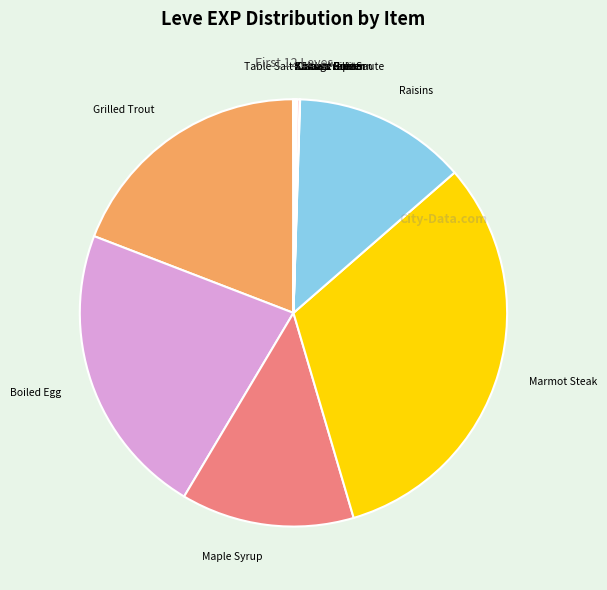

Which slice is the largest?

Marmot Steak